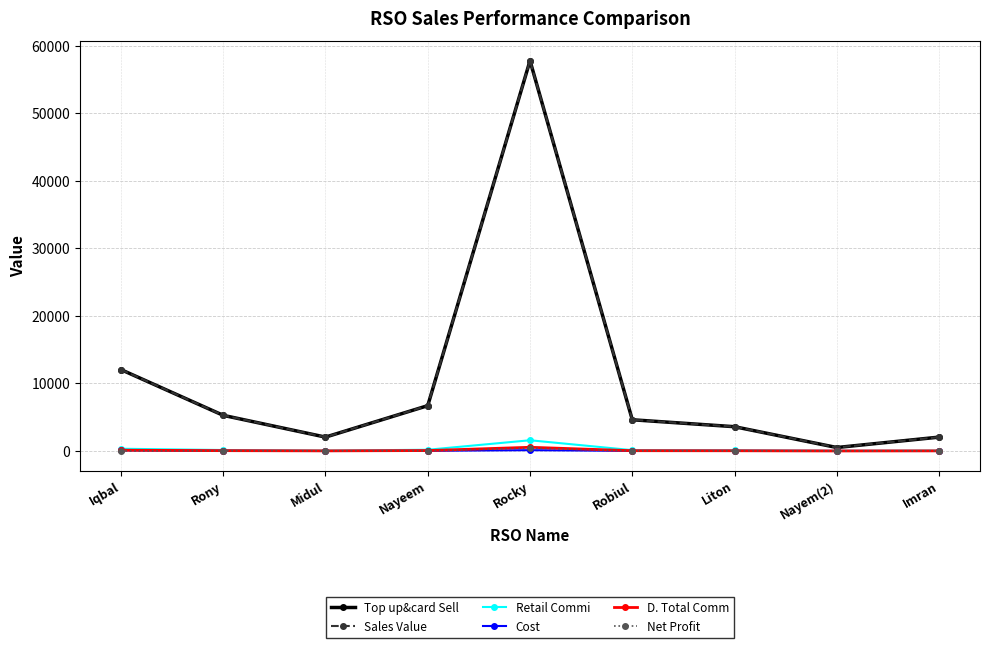

Does the chart have visible grid lines?

Yes